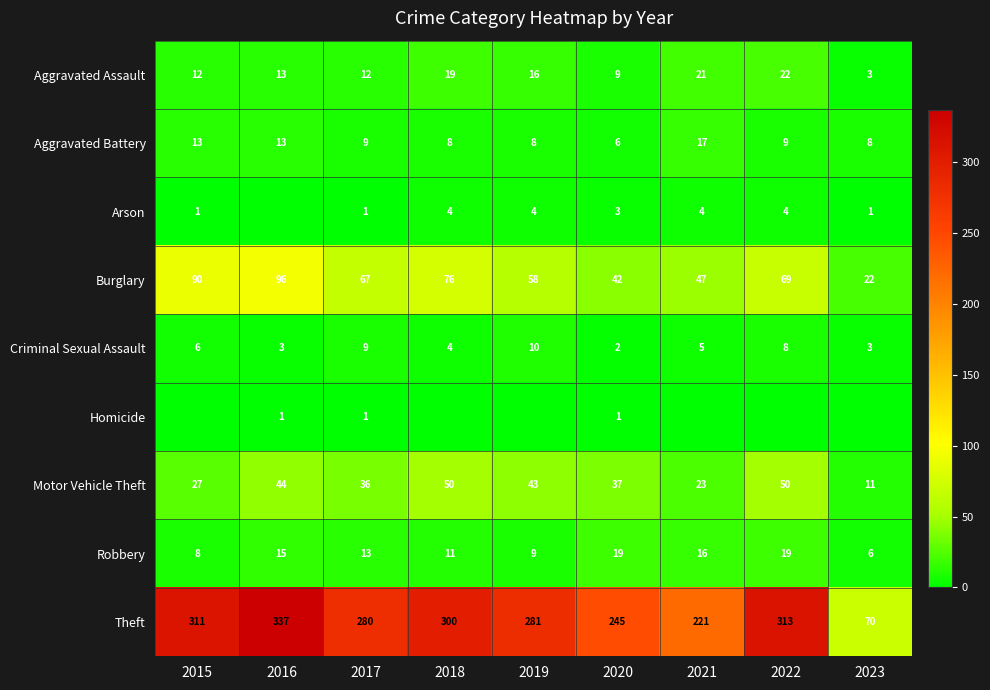

Where is Motor Vehicle Theft nearest to the value 30?

2015